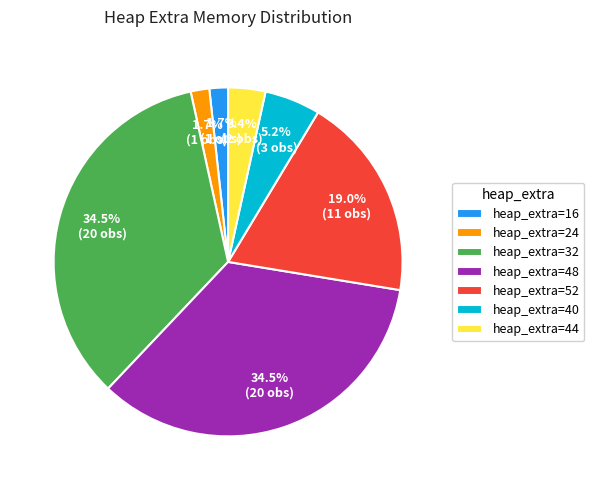

How much of the chart is everything except heap_extra=24?

98.3%